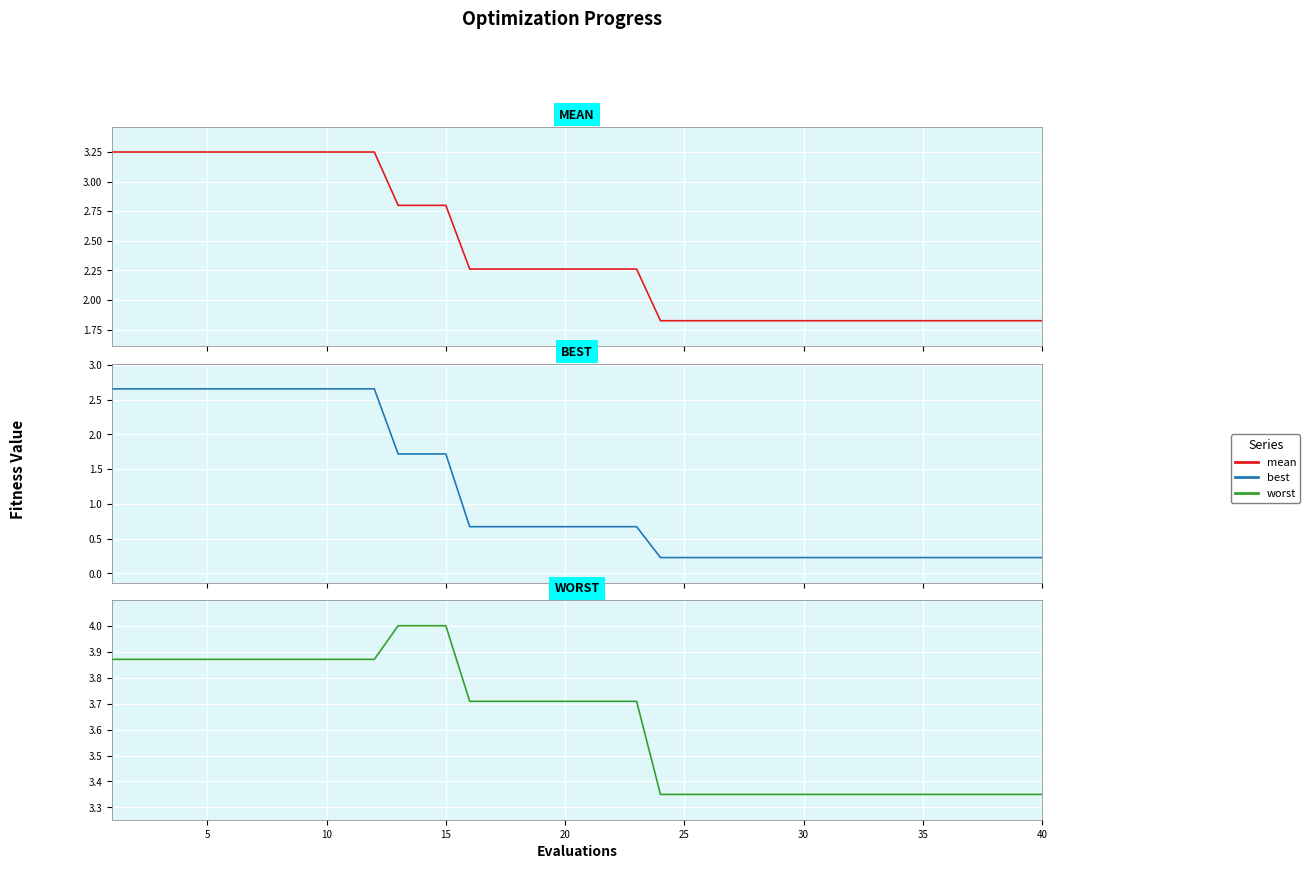

True or false: mean and best cross at least once.

False